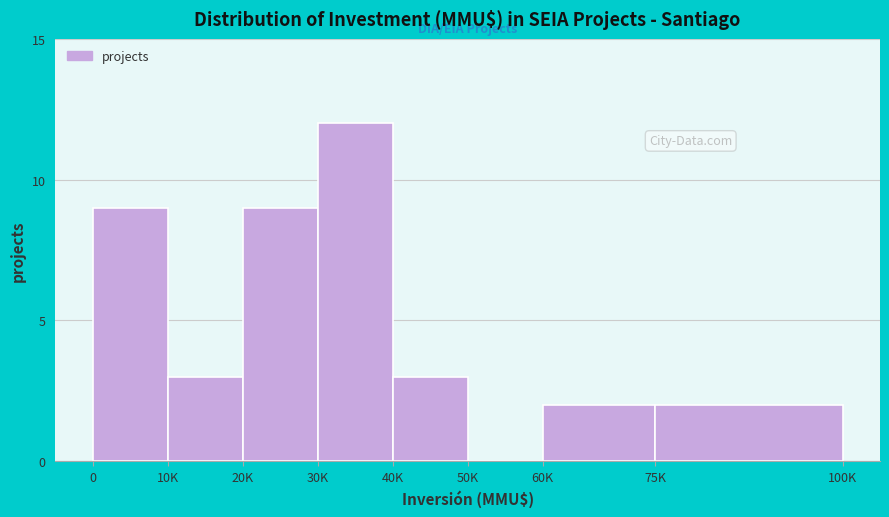

Reading left to right, list all the values displayed in this chart.

0=9	10K=3	20K=9	30K=12	40K=3	50K=0	60K=2	75K=2